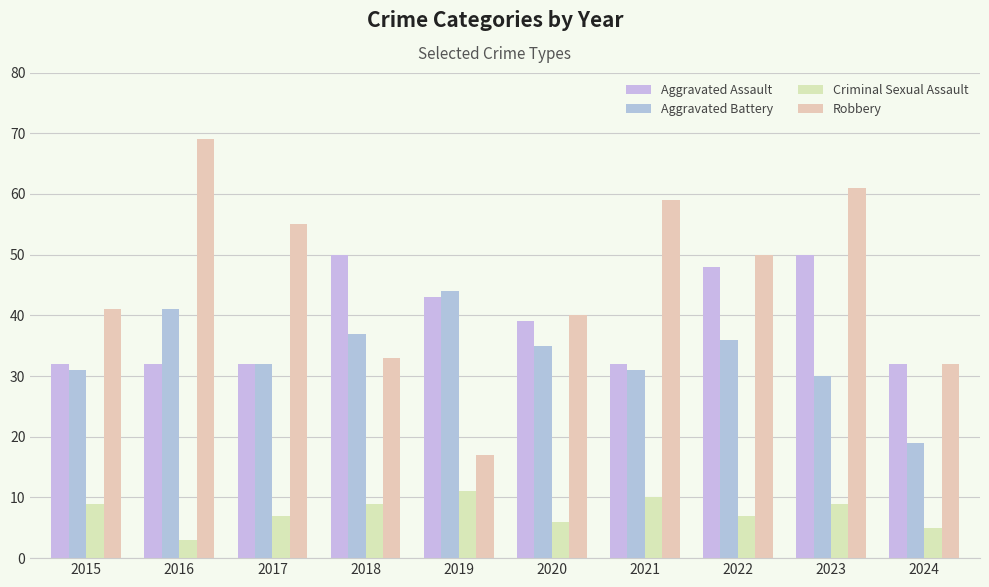

Where is Criminal Sexual Assault nearest to the value 7?

2017